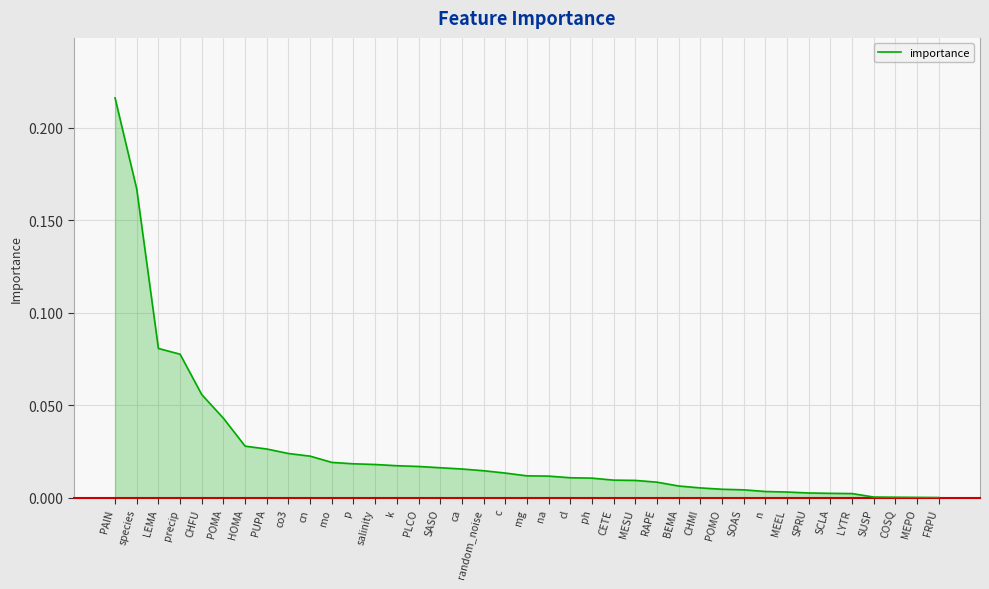

Which label corresponds to the largest value in the chart?

PAIN